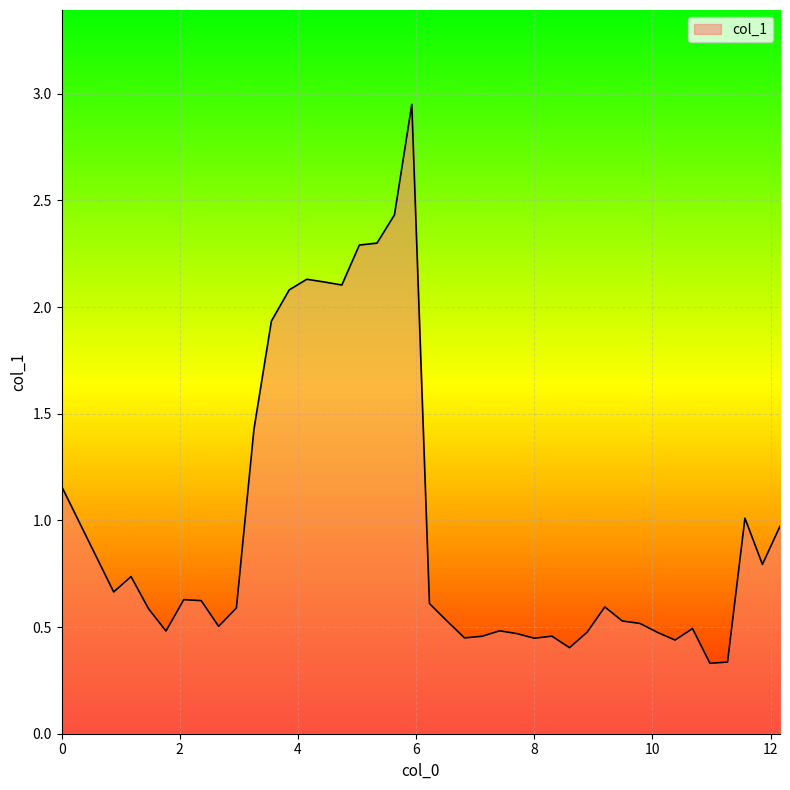

What is the difference between the maximum and minimum values?

2.6